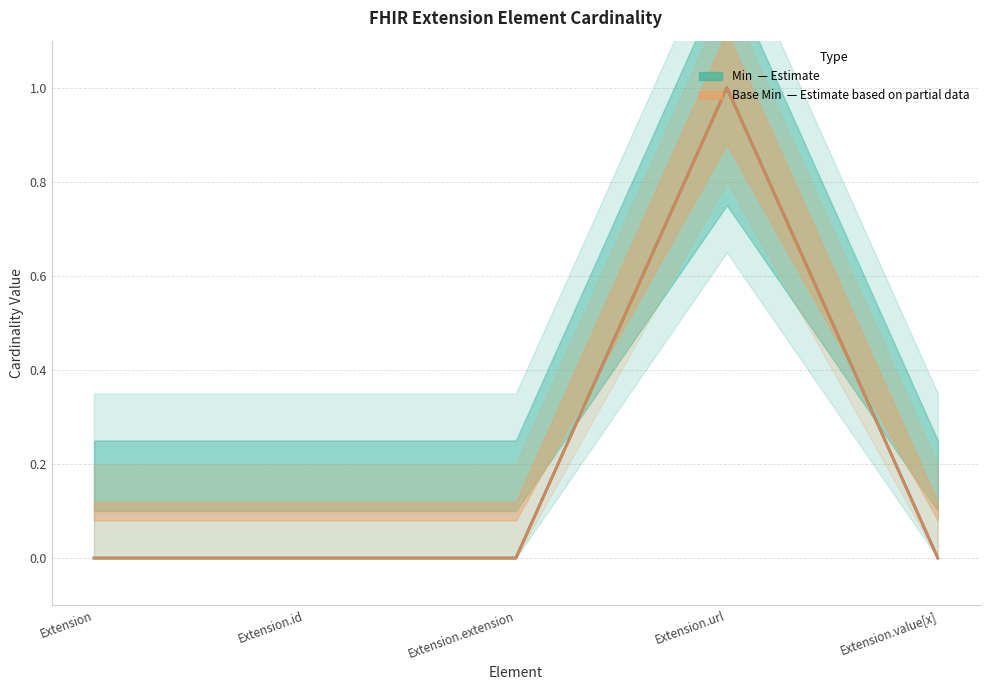

The value of Min at Extension is 1. True or false?

False